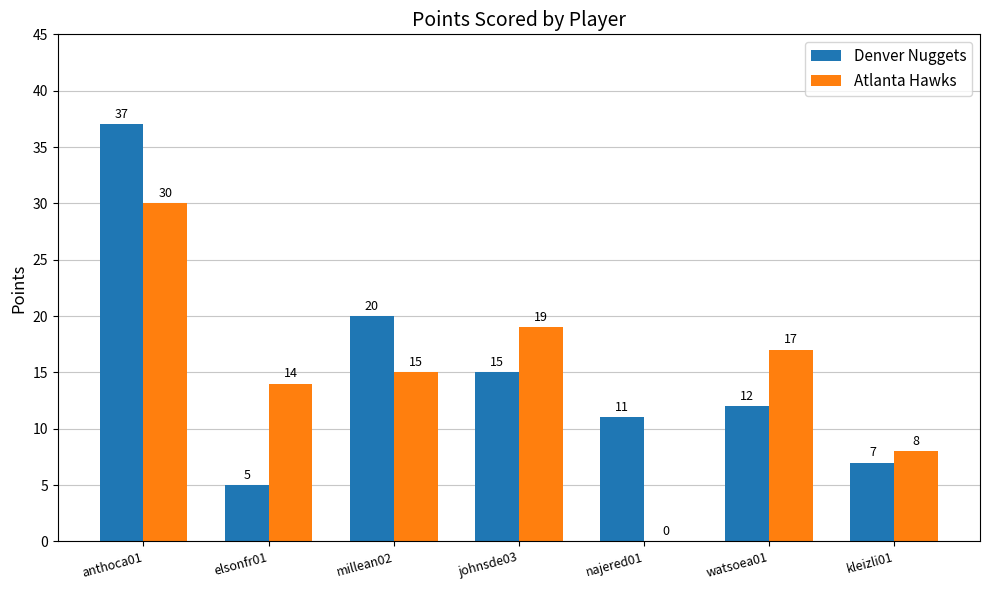

What is the spread (max minus min) of values at anthoca01?

7